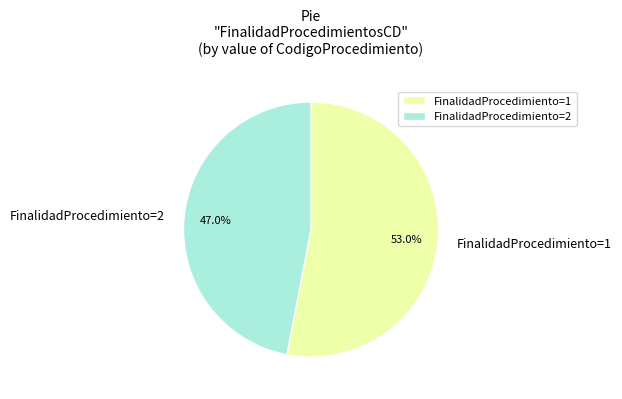

How many slices are in this pie chart?

2